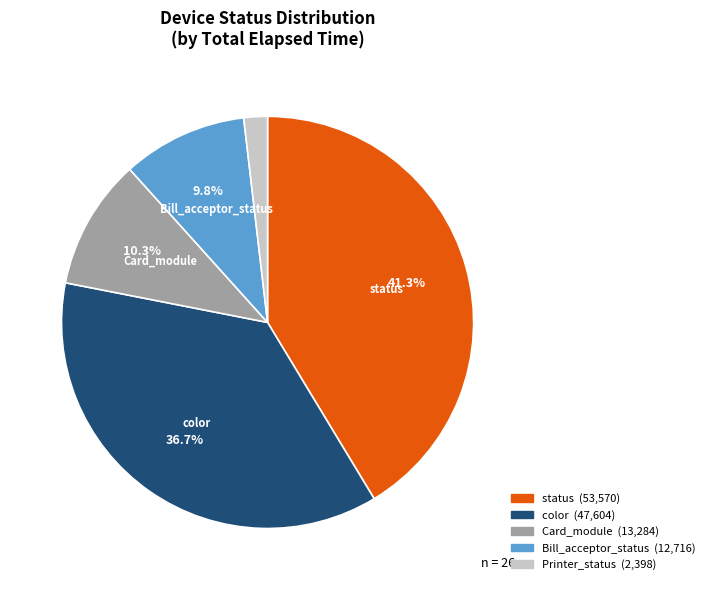

Does any single category account for the majority?

No